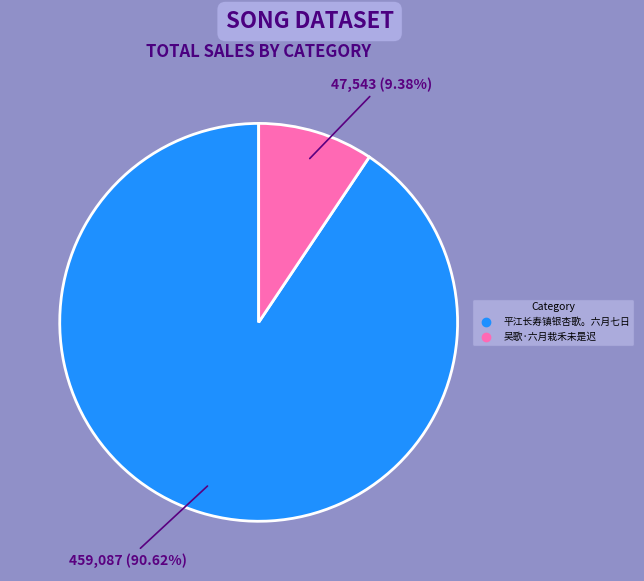

What is the ratio of the value at 平江长寿镇银杏歌。六月七日 to the value at 吴歌·六月栽禾未是迟?

9.7